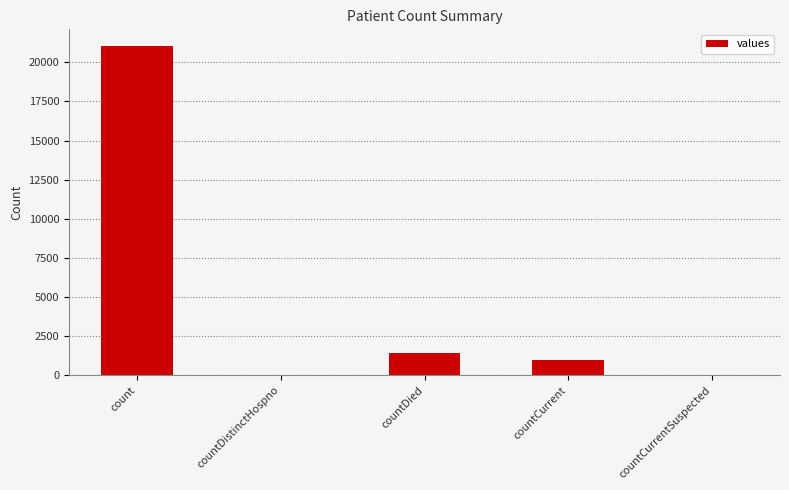

What is the difference between the values at countCurrentSuspected and count?

21050